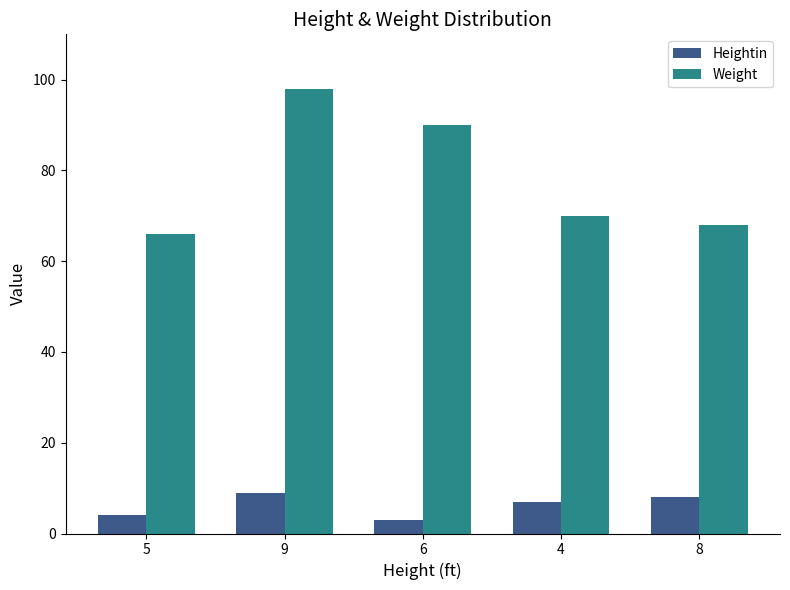

Does the chart contain stacked bars?

No